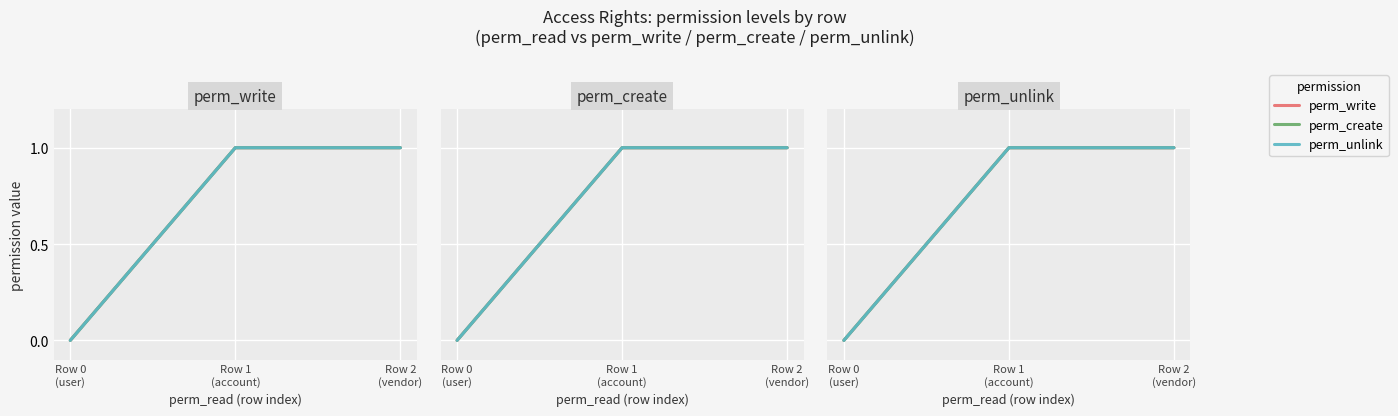

What are all the series names shown in the legend?

perm_write, perm_create, perm_unlink